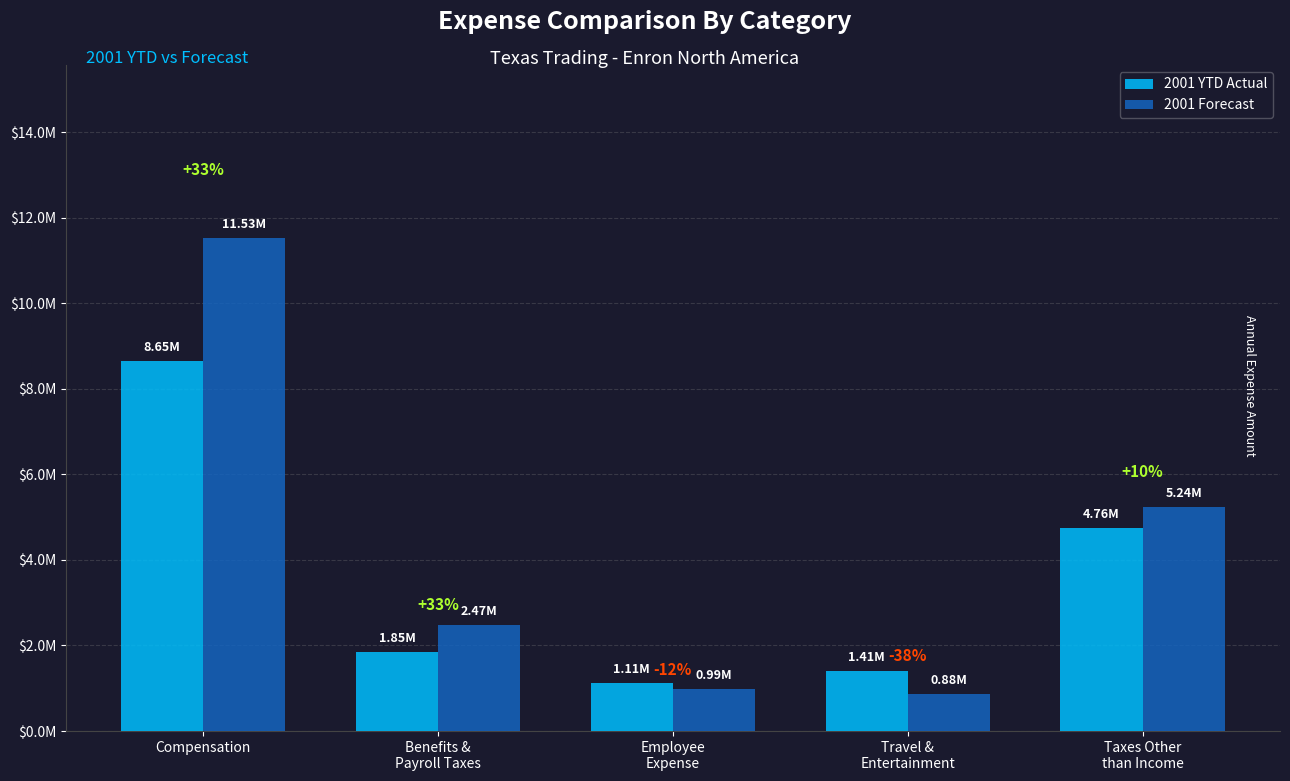

What position from the right is Taxes Other
than Income?

1